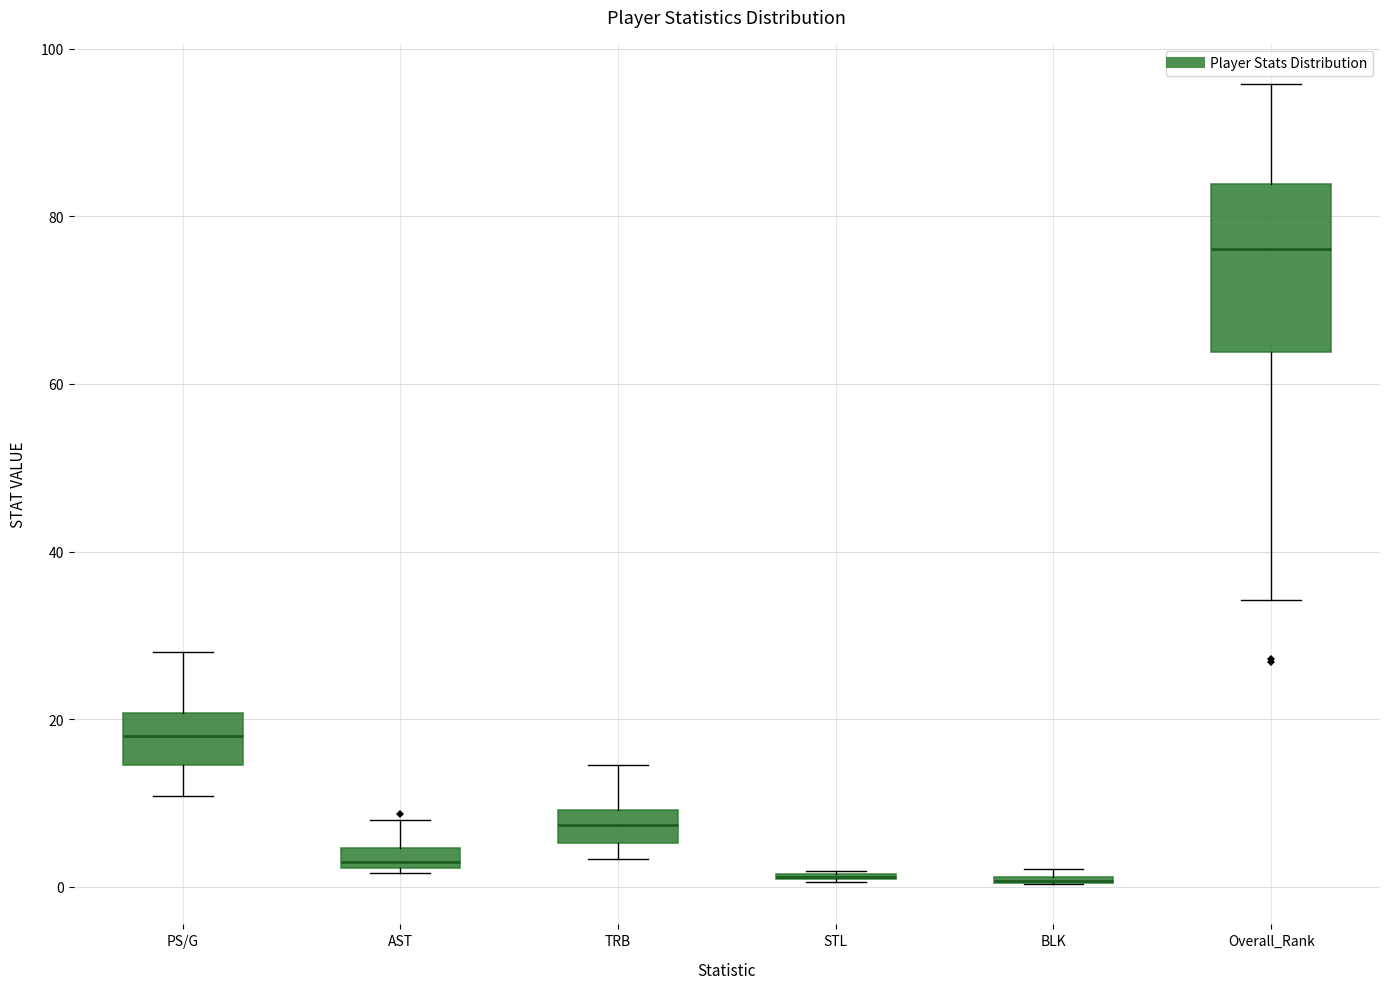

Which box is the tallest, from its lower edge to its upper edge?

Overall_Rank